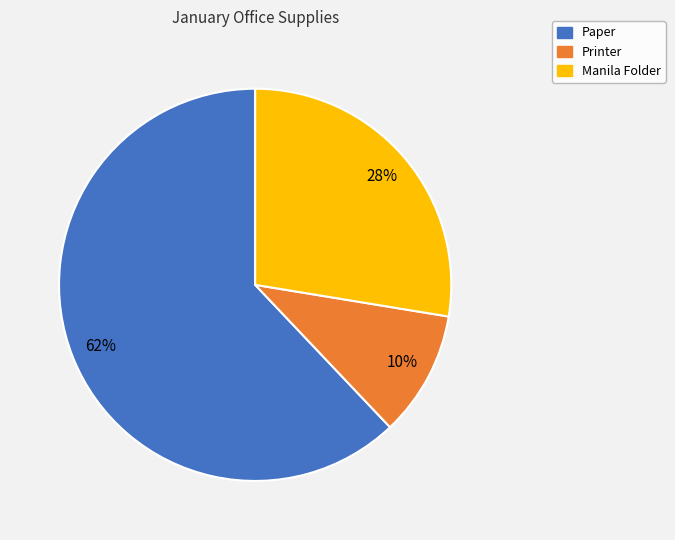

Which category has the biggest portion of the pie?

Paper